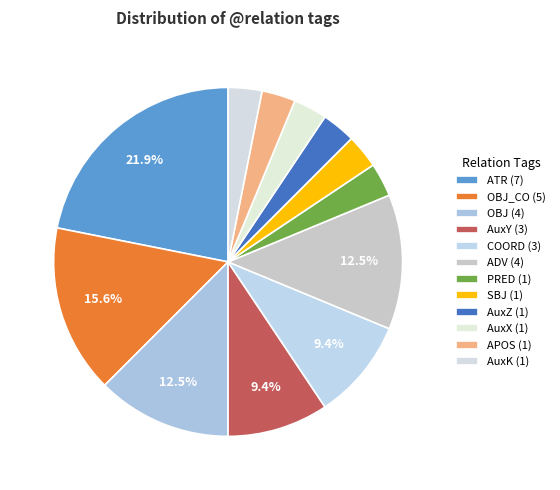

Is there a majority slice in this chart?

No